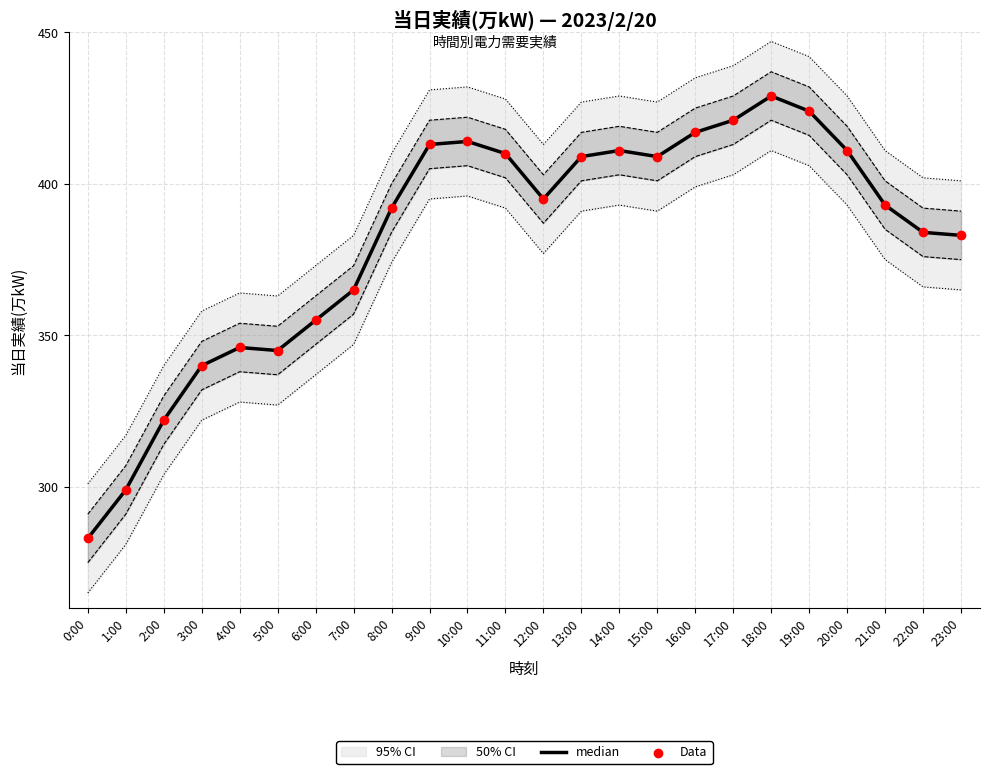

At which category is the sum across all series the highest?

18:00